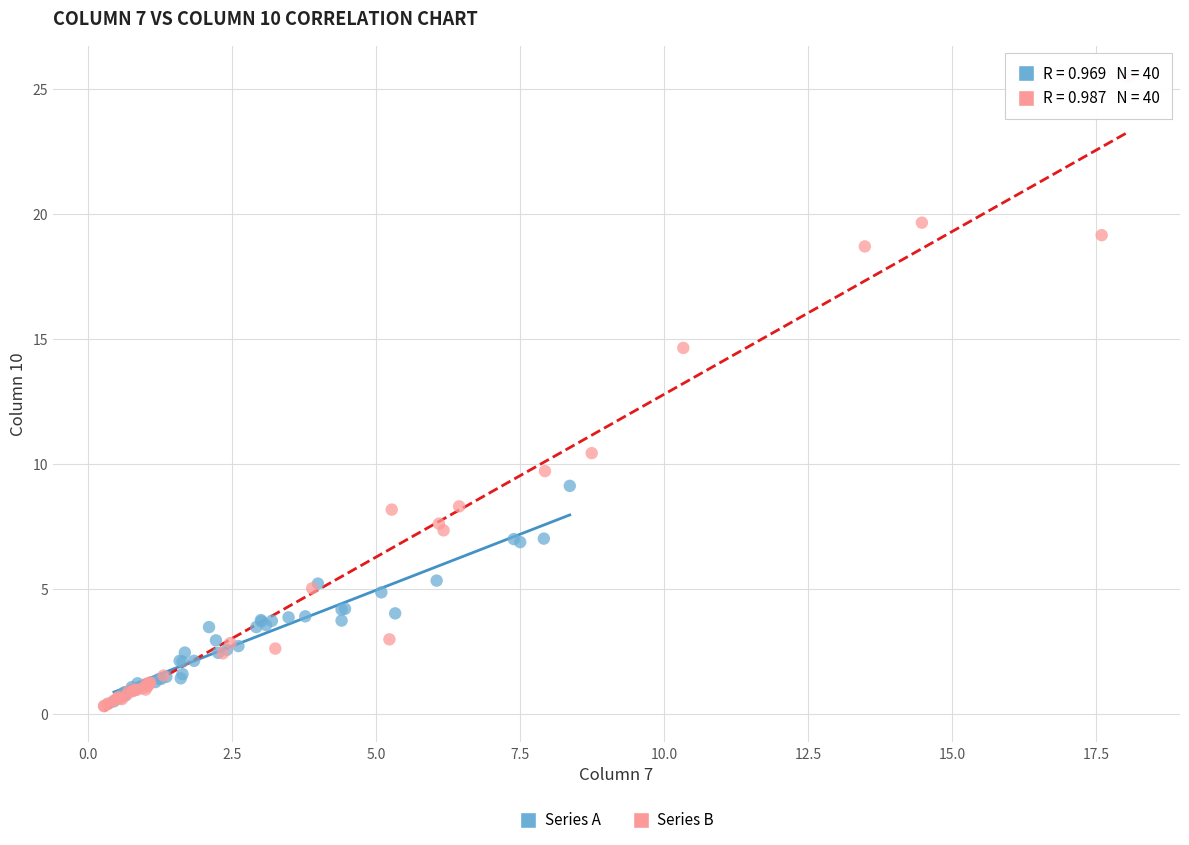

Which series has the widest spread of Y values?

Series B